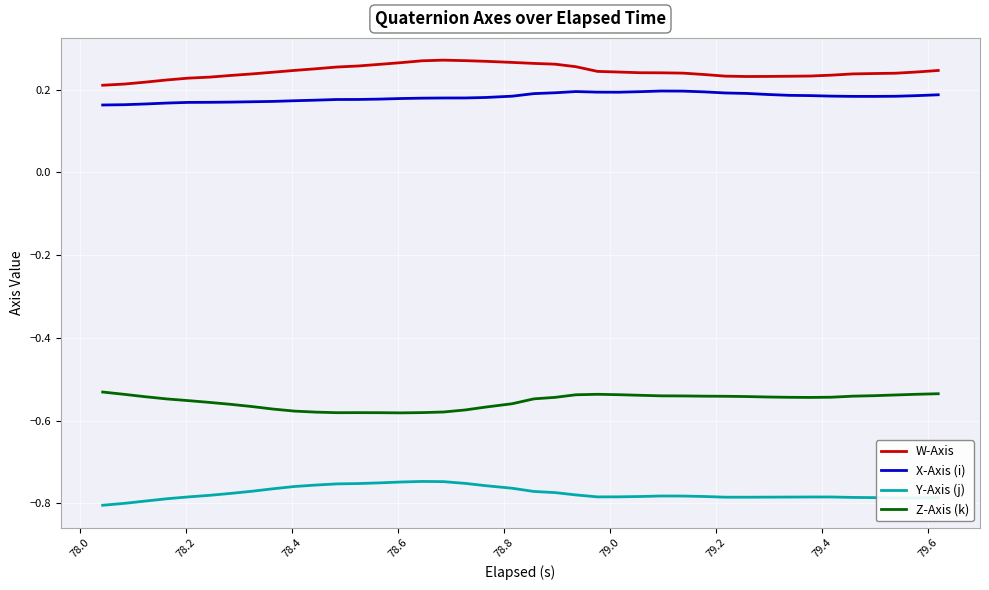

Which series has the largest total across all categories?

W-Axis